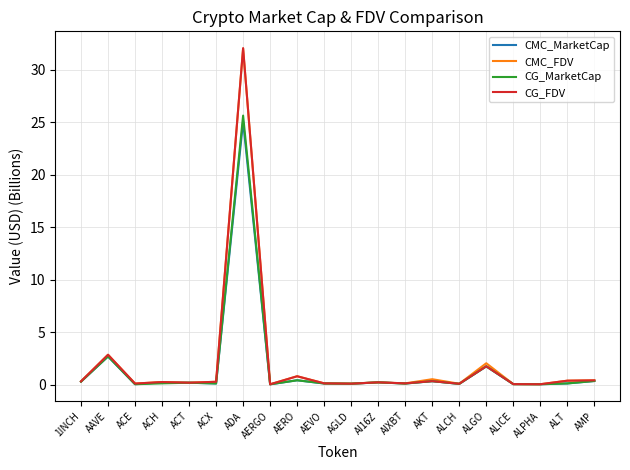

Which category has the highest value in the CMC_MarketCap series?

ADA